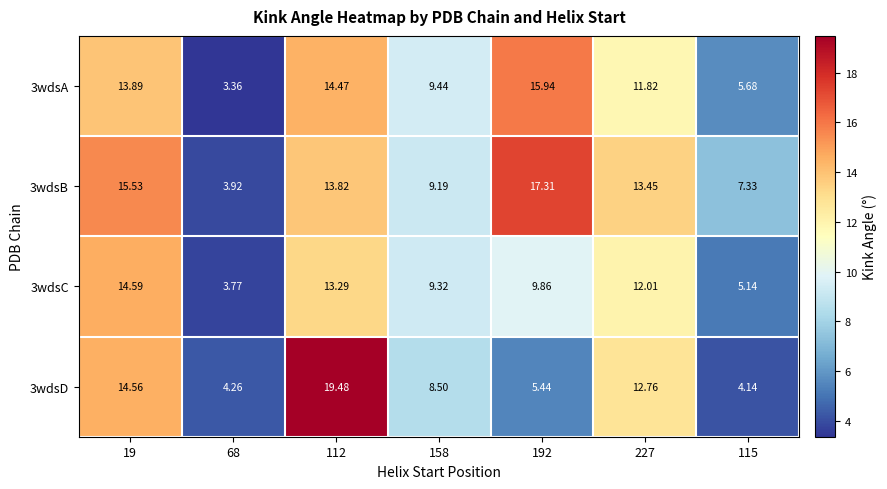

Is the value of 3wdsB at 227 greater than the value of 3wdsC at 68?

Yes